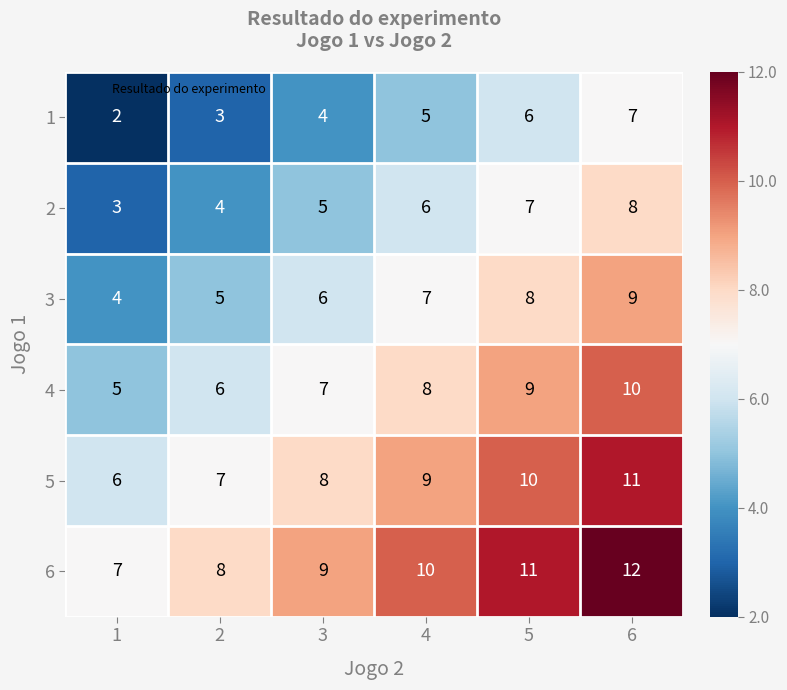

What is the approximate value of 2 at 2?

4